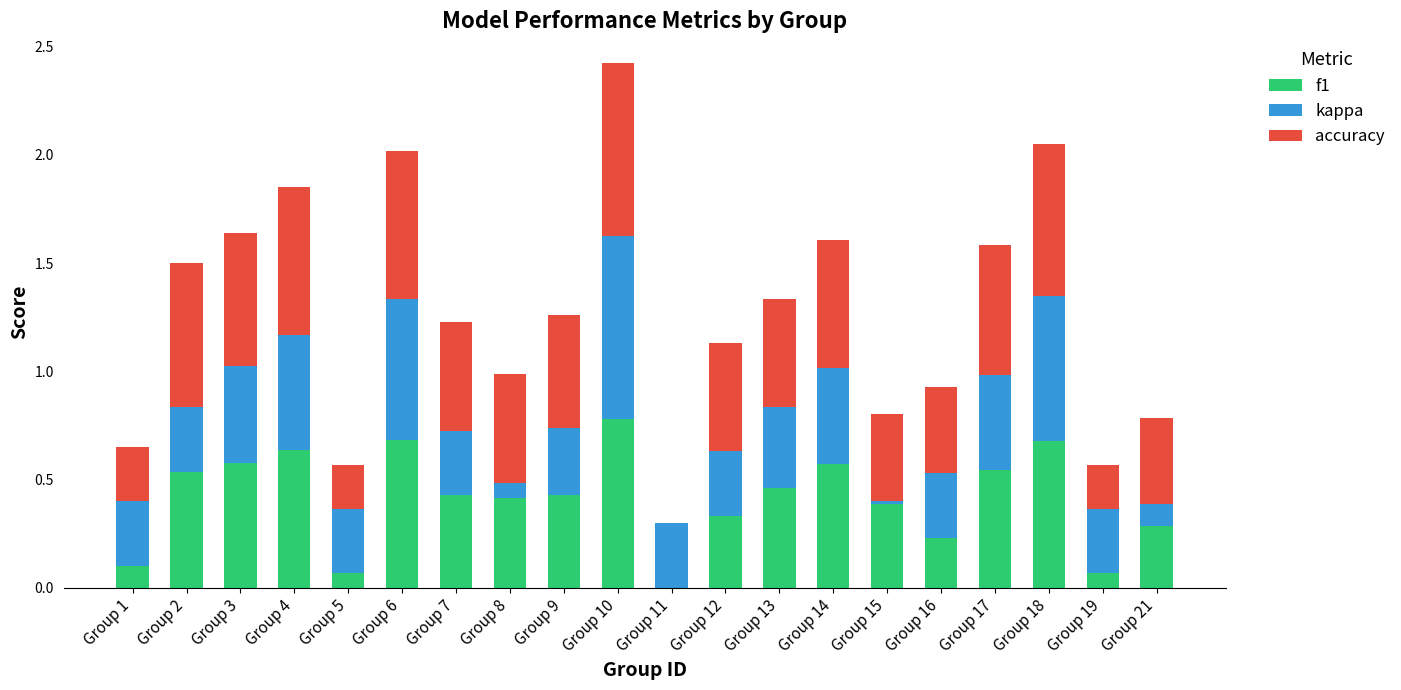

At which category is the sum across all series the highest?

Group 10